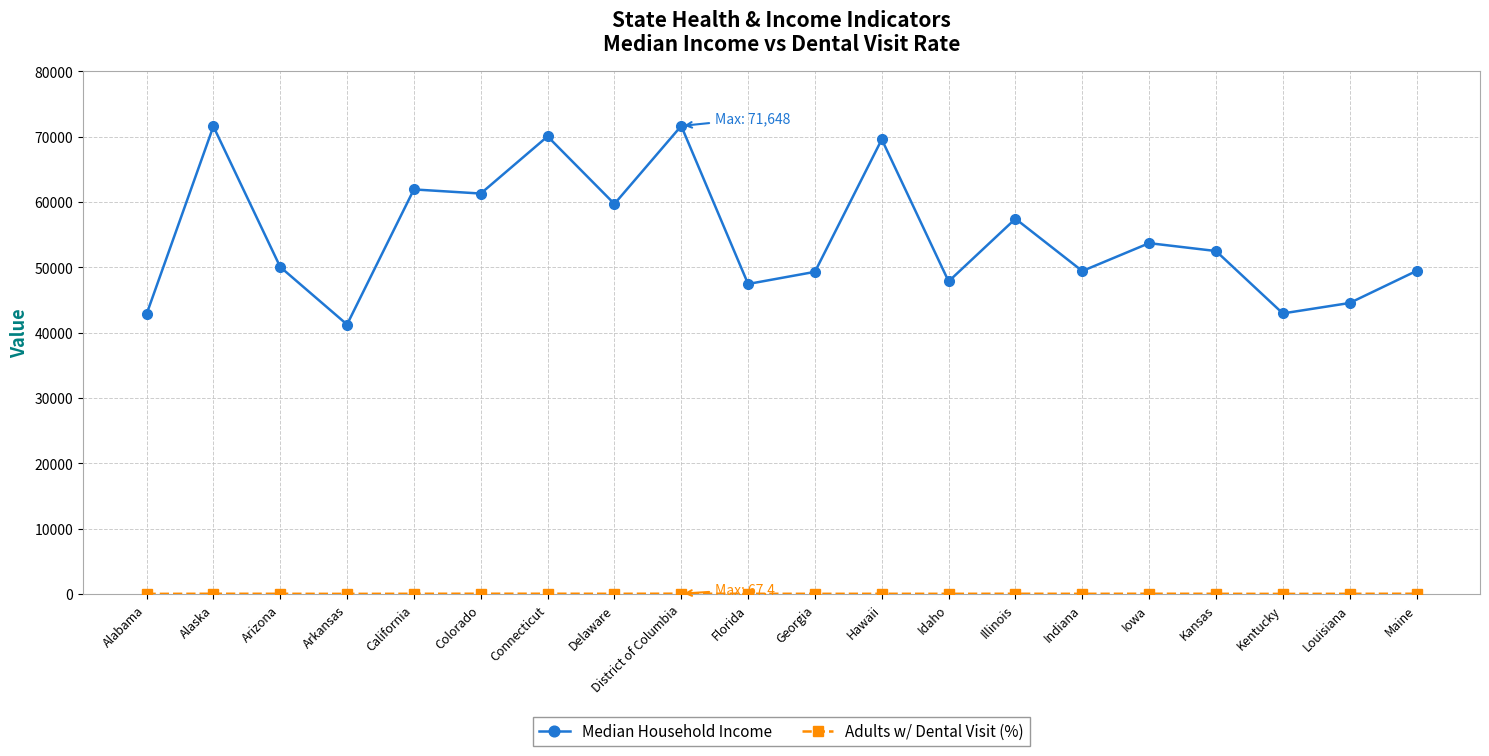

Where is the first local maximum for Median Household Income?

Alaska